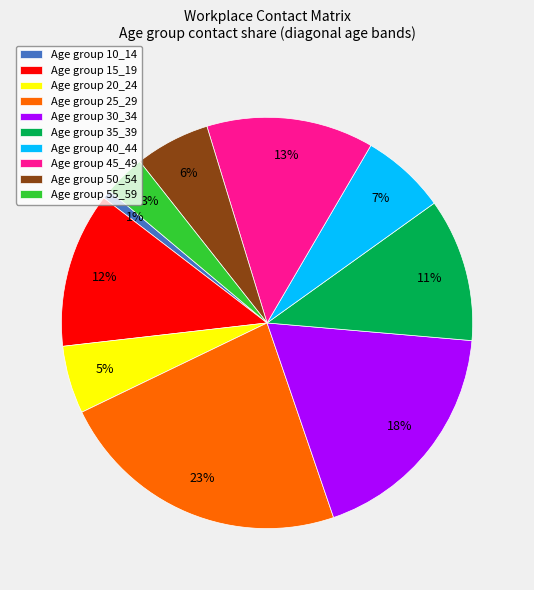

What percentage is the Age group 30_34 slice, to the nearest percent?

18%